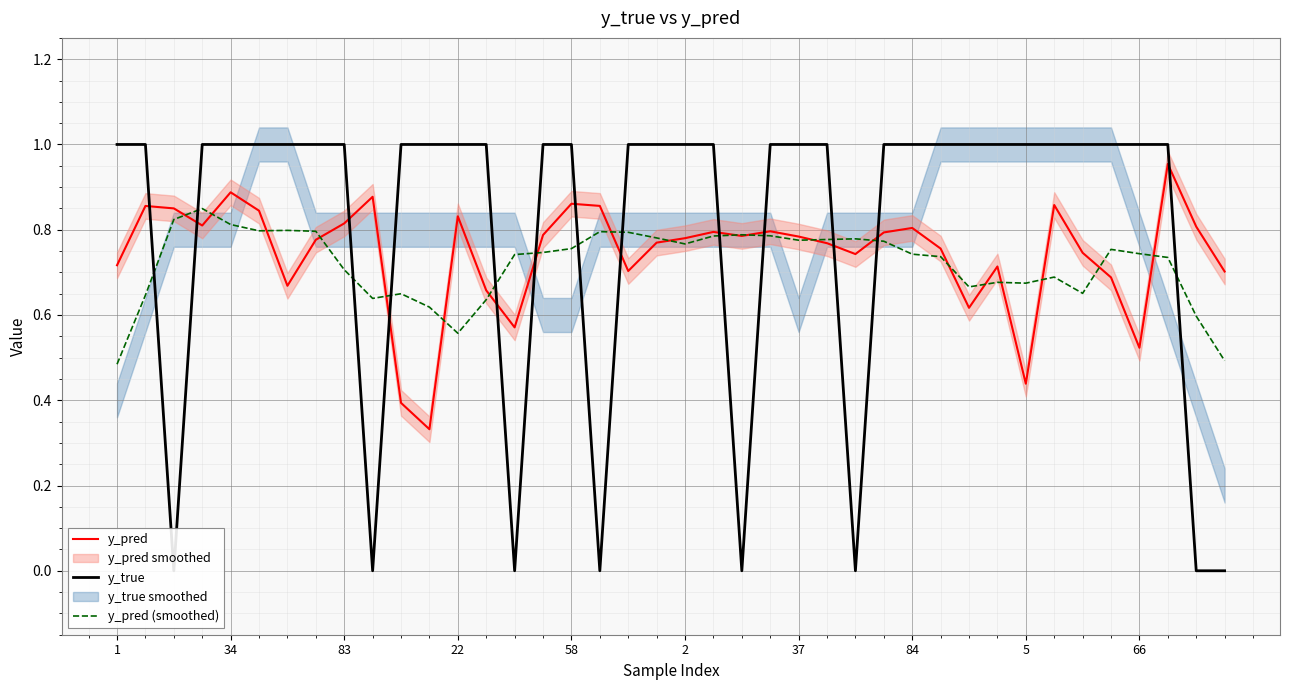

Is this an area chart (filled region under the line)?

No